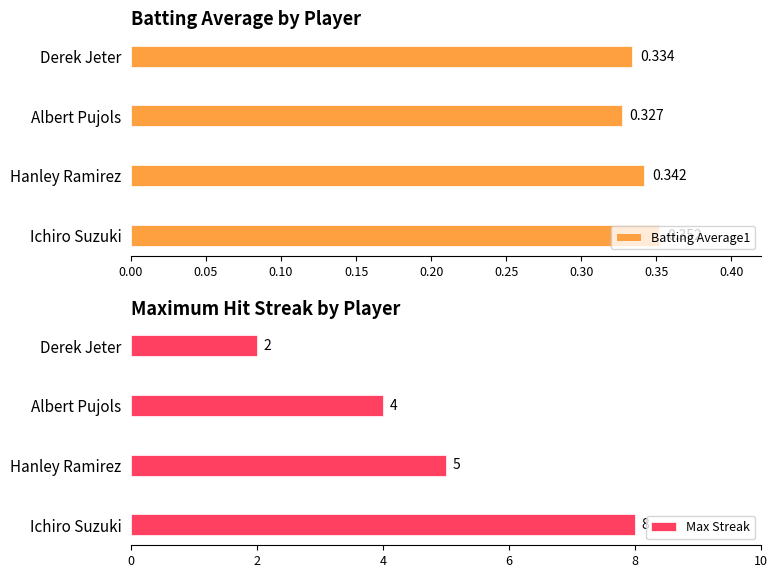

List the labels in order of Batting Average1 value, largest first.

Ichiro Suzuki, Hanley Ramirez, Derek Jeter, Albert Pujols